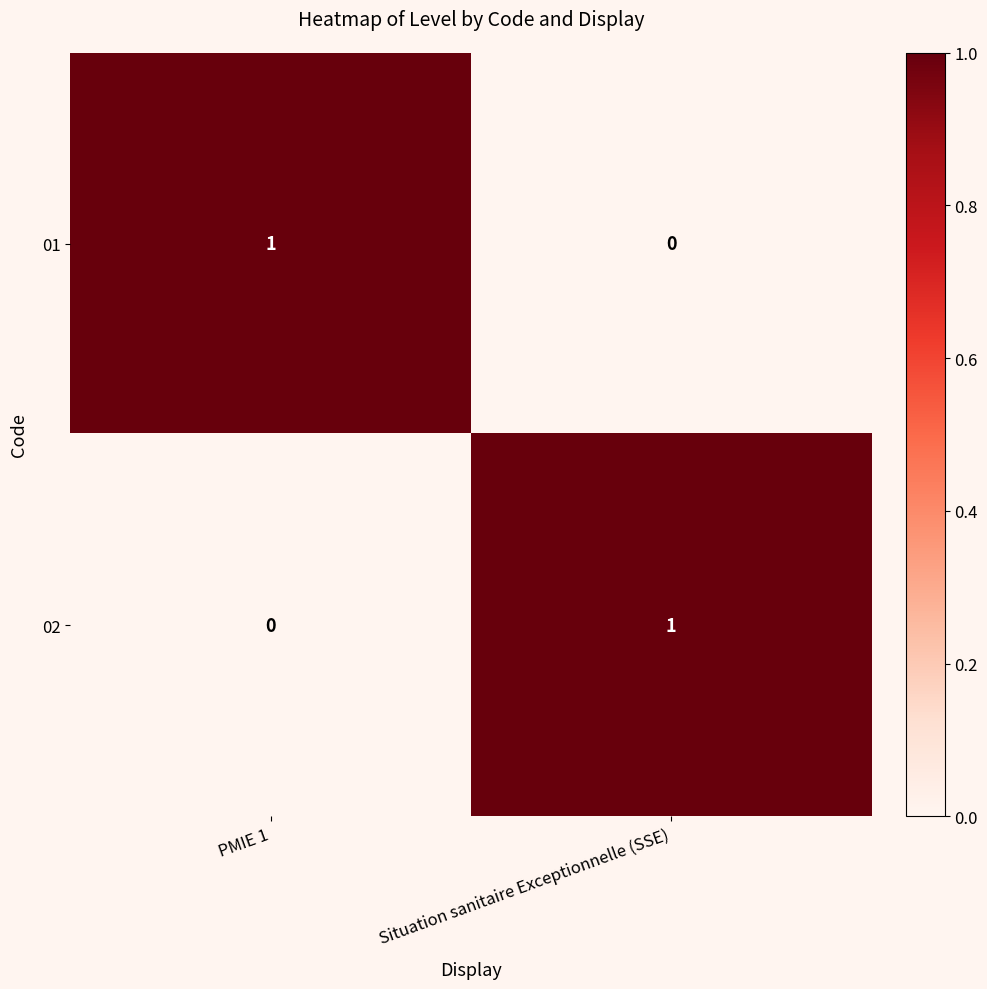

Where is 02 nearest to the value 0?

PMIE 1